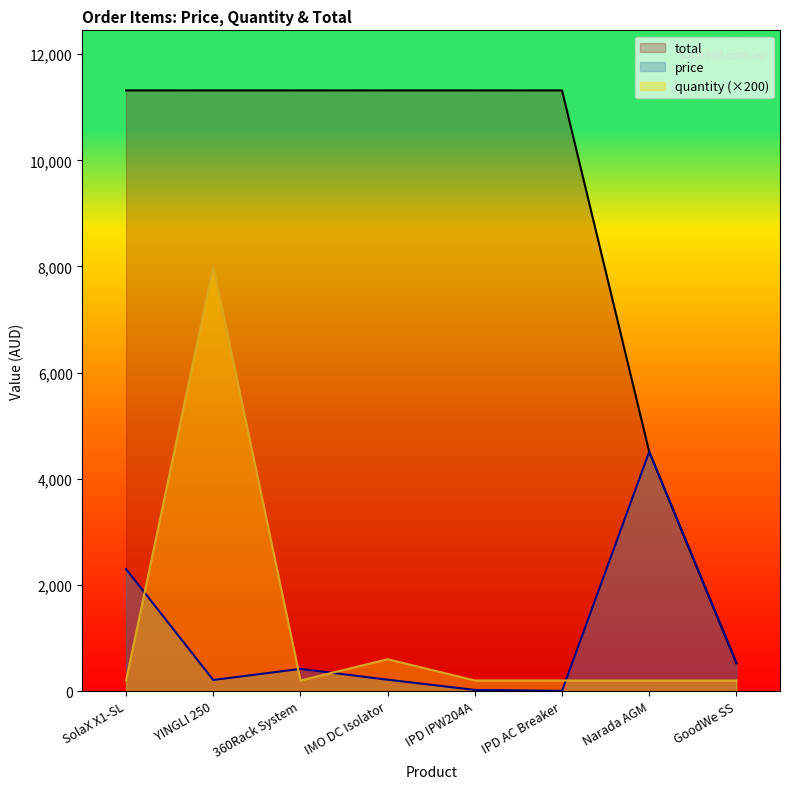

The value of price at SolaX X1-SL is 4024.3. True or false?

False